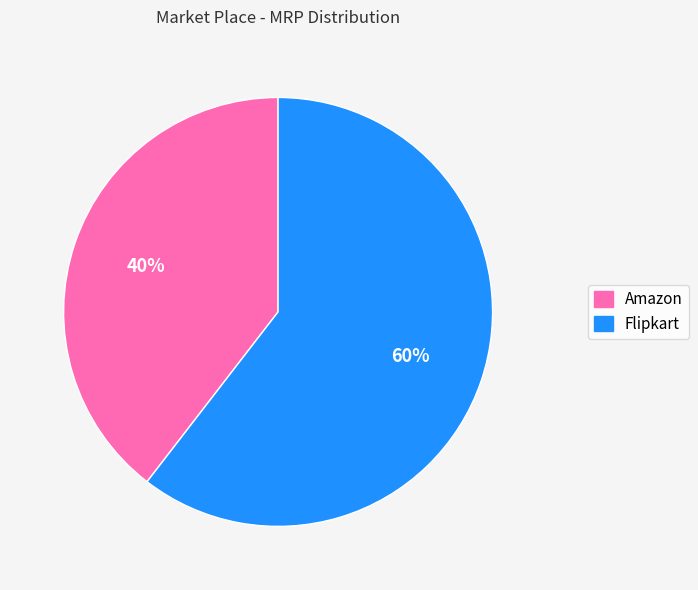

What is the ratio of the value at Amazon to the value at Flipkart?

0.7